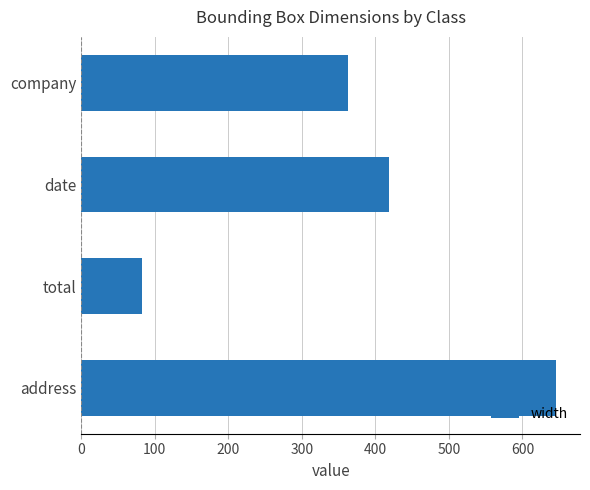

Which has a higher value, total or date?

date